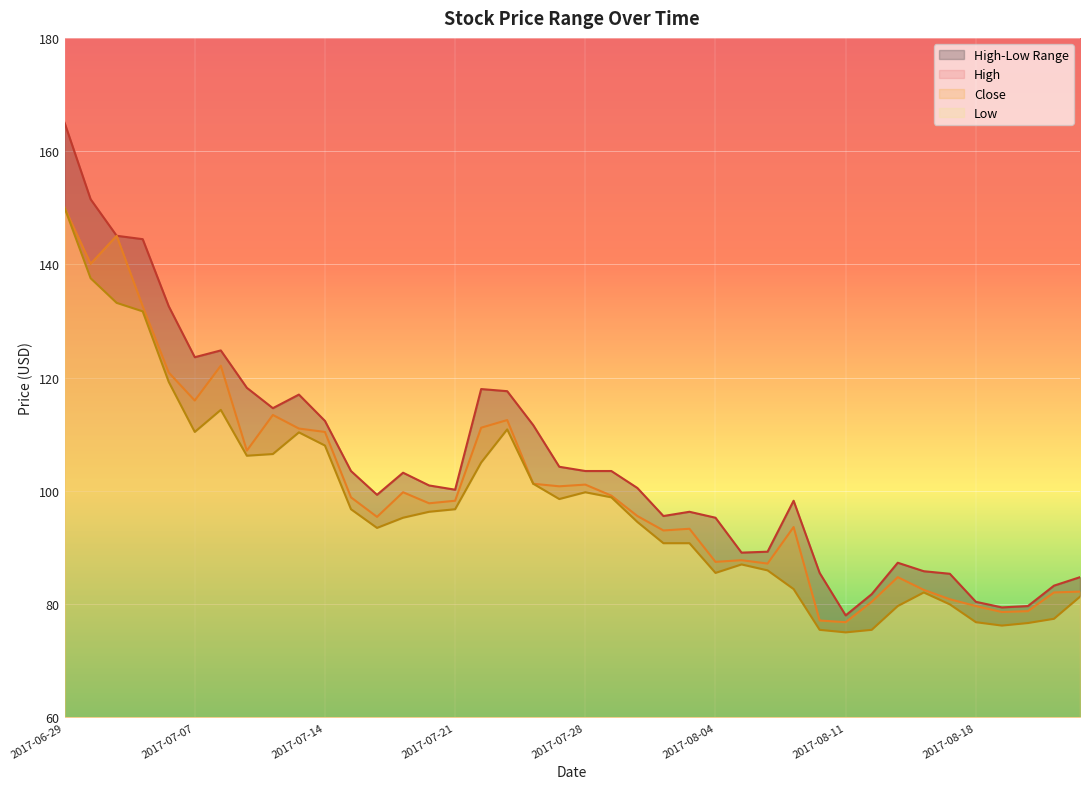

Reading left to right, extract all data points from this chart.

High: 2017-06-29=165.0	2017-06-30=151.5	2017-07-03=145.1	2017-07-05=144.4	2017-07-06=132.6	2017-07-07=123.6	2017-07-10=124.8	2017-07-11=118.2	2017-07-12=114.6	2017-07-13=117.0	2017-07-14=112.3	2017-07-17=103.5	2017-07-18=99.3	2017-07-19=103.2	2017-07-20=101.0	2017-07-21=100.2	2017-07-24=118.0	2017-07-25=117.6	2017-07-26=111.6	2017-07-27=104.2	2017-07-28=103.5	2017-07-31=103.5	2017-08-01=100.5	2017-08-02=95.5	2017-08-03=96.3	2017-08-04=95.2	2017-08-07=89.1	2017-08-08=89.2	2017-08-09=98.2	2017-08-10=85.5	2017-08-11=78.0	2017-08-14=81.8	2017-08-15=87.3	2017-08-16=85.8	2017-08-17=85.3	2017-08-18=80.4	2017-08-21=79.4	2017-08-22=79.7	2017-08-23=83.2	2017-08-24=84.8
Close: 2017-06-29=150.0	2017-06-30=140.1	2017-07-03=145.1	2017-07-05=132.6	2017-07-06=120.9	2017-07-07=116.0	2017-07-10=122.1	2017-07-11=107.1	2017-07-12=113.4	2017-07-13=111.0	2017-07-14=110.4	2017-07-17=98.8	2017-07-18=95.4	2017-07-19=99.8	2017-07-20=97.8	2017-07-21=98.2	2017-07-24=111.2	2017-07-25=112.5	2017-07-26=101.2	2017-07-27=100.8	2017-07-28=101.1	2017-07-31=99.2	2017-08-01=95.5	2017-08-02=93.0	2017-08-03=93.3	2017-08-04=87.5	2017-08-07=87.8	2017-08-08=87.2	2017-08-09=93.6	2017-08-10=77.1	2017-08-11=76.8	2017-08-14=80.4	2017-08-15=84.8	2017-08-16=82.5	2017-08-17=80.8	2017-08-18=79.7	2017-08-21=78.6	2017-08-22=78.8	2017-08-23=82.0	2017-08-24=82.2
Low: 2017-06-29=150.0	2017-06-30=137.6	2017-07-03=133.2	2017-07-05=131.7	2017-07-06=119.2	2017-07-07=110.4	2017-07-10=114.3	2017-07-11=106.2	2017-07-12=106.5	2017-07-13=110.3	2017-07-14=108.0	2017-07-17=96.8	2017-07-18=93.5	2017-07-19=95.2	2017-07-20=96.3	2017-07-21=96.8	2017-07-24=105.0	2017-07-25=110.8	2017-07-26=101.2	2017-07-27=98.5	2017-07-28=99.8	2017-07-31=98.8	2017-08-01=94.5	2017-08-02=90.8	2017-08-03=90.8	2017-08-04=85.5	2017-08-07=87.0	2017-08-08=86.0	2017-08-09=82.7	2017-08-10=75.5	2017-08-11=75.0	2017-08-14=75.5	2017-08-15=79.7	2017-08-16=82.0	2017-08-17=80.0	2017-08-18=76.8	2017-08-21=76.2	2017-08-22=76.7	2017-08-23=77.4	2017-08-24=81.3